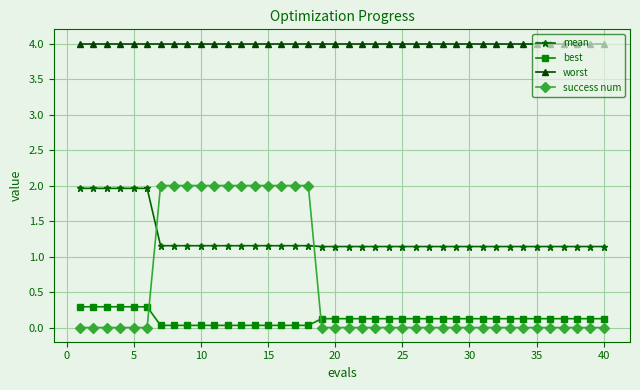

What is the maximum value shown in the chart?

4.0